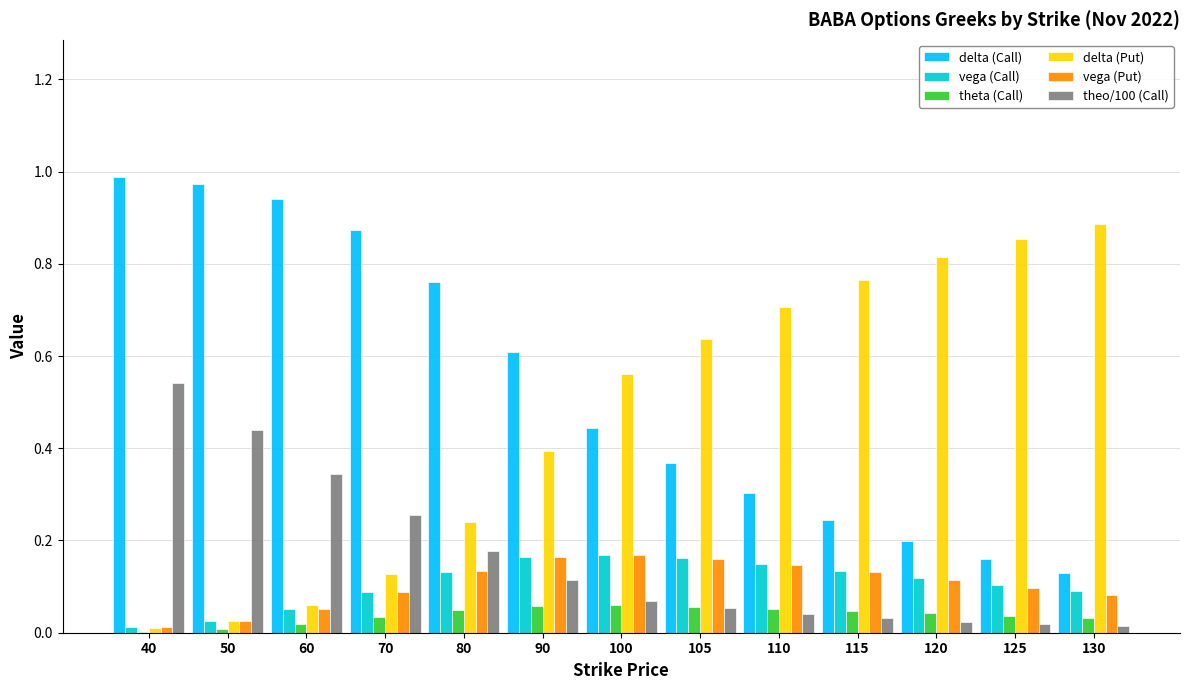

What is the spread (max minus min) of values at 110?

0.7